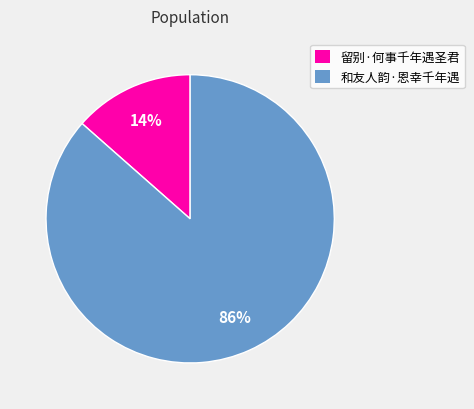

To the nearest percent, what is the average slice percentage?

50%